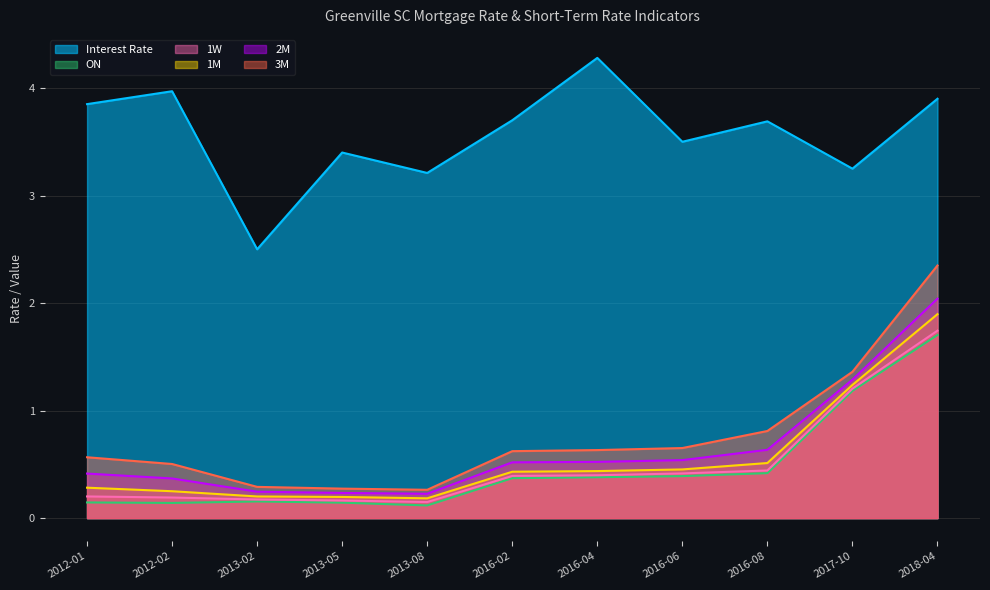

Count the 1M values in the range 0 to 1.

9